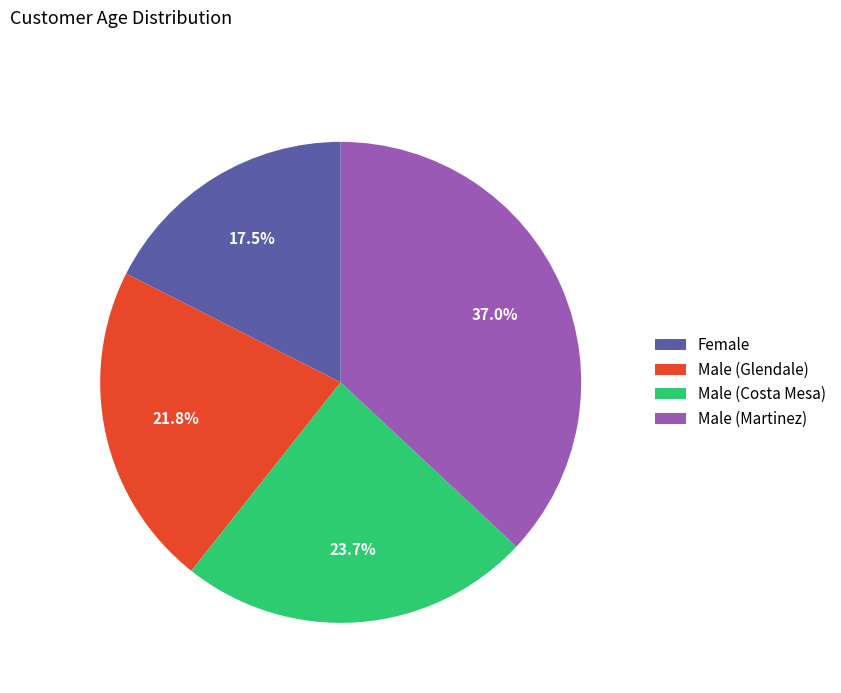

Which slice is the largest?

Male (Martinez)